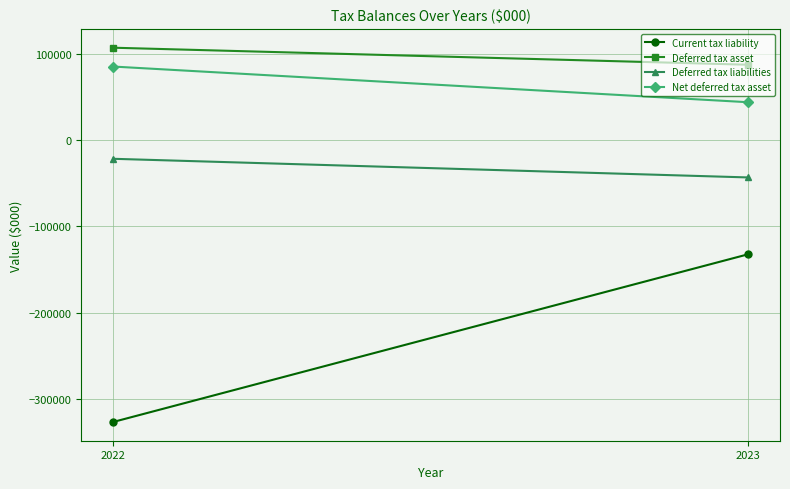

How many data points in Current tax liability are less than -132226?

1